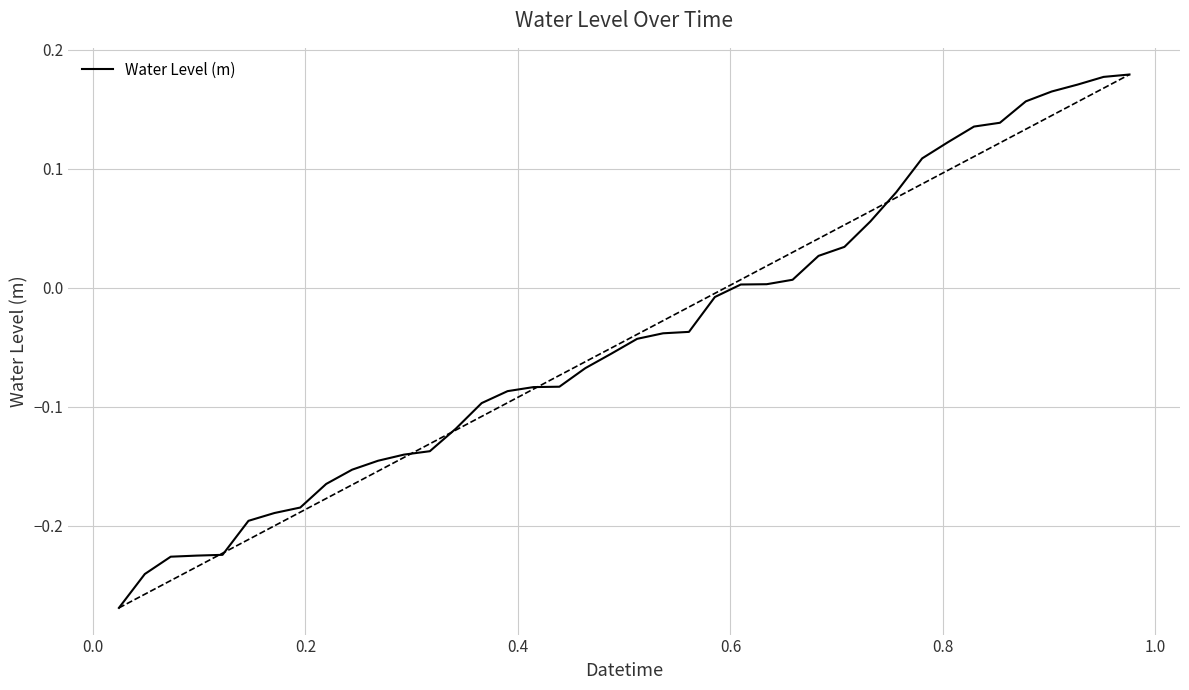

How many values exceed 0?

16